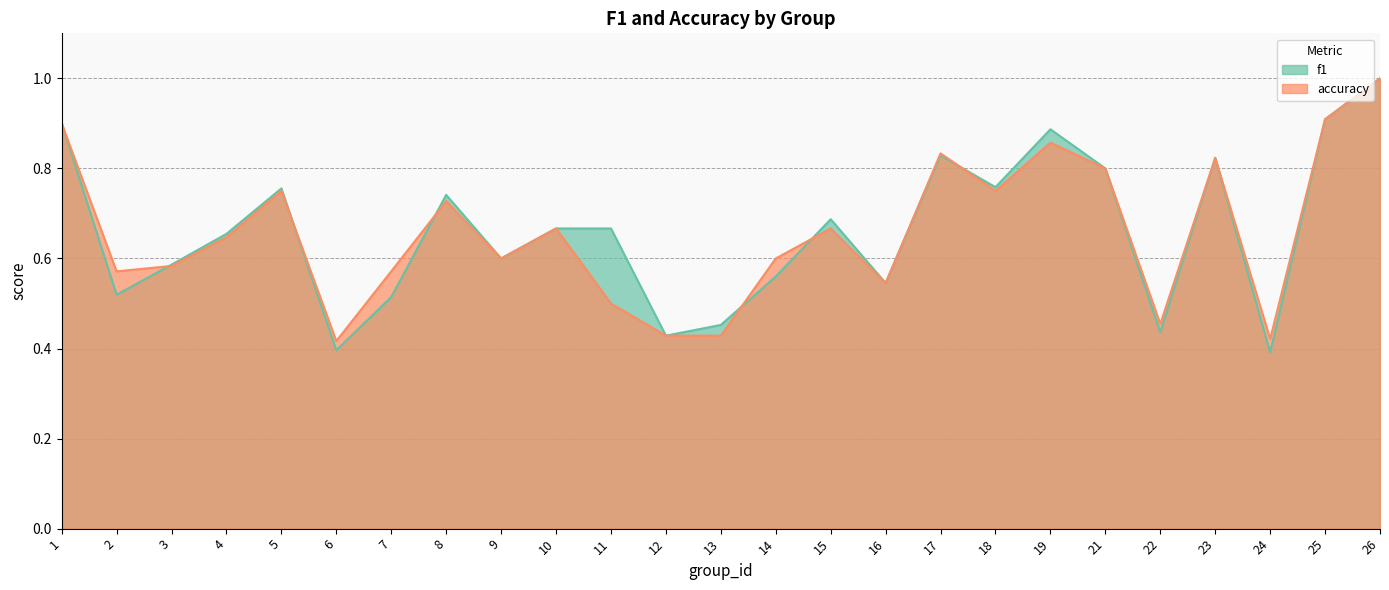

Count the number of categories in the chart.

25